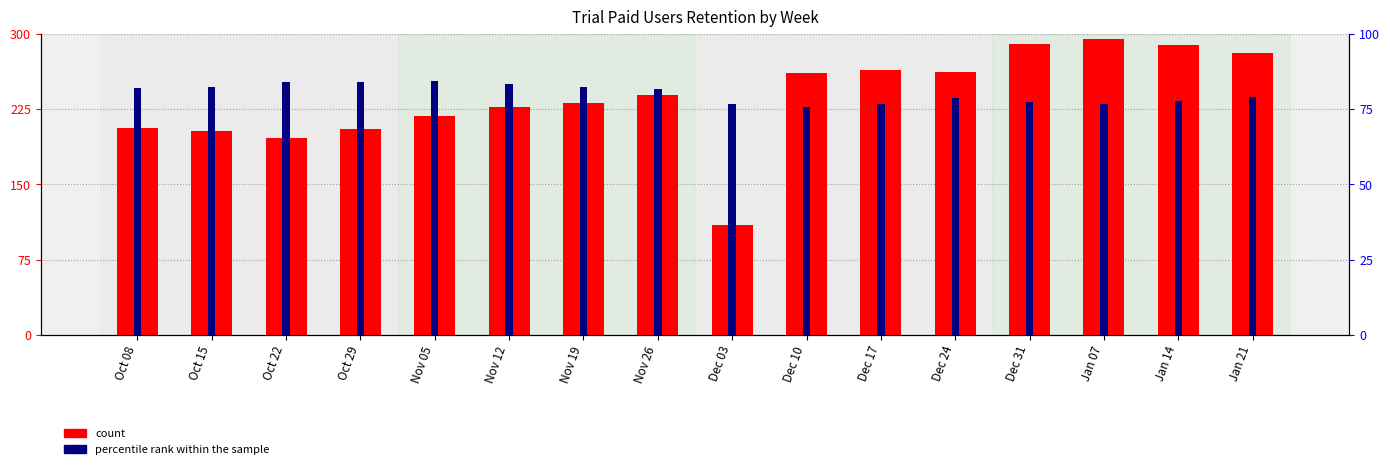

Which series changed the most between Oct 29 and Nov 12?

count